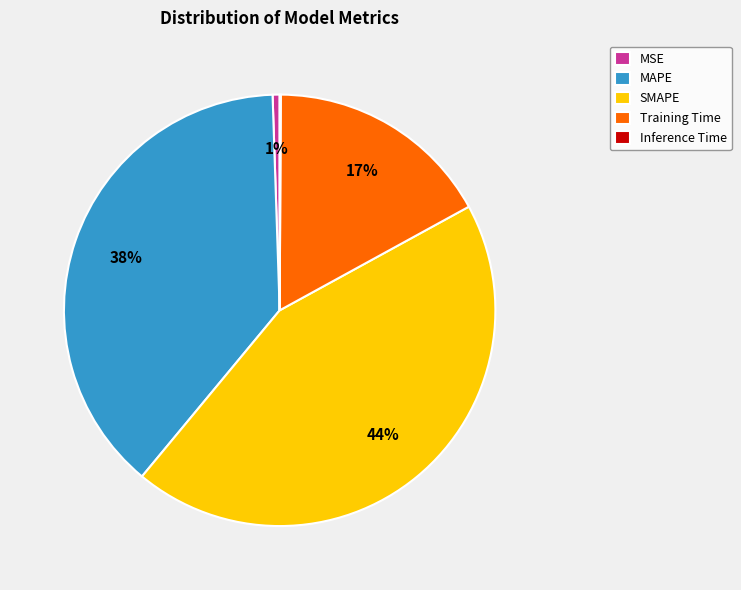

Is SMAPE the majority of the pie?

No